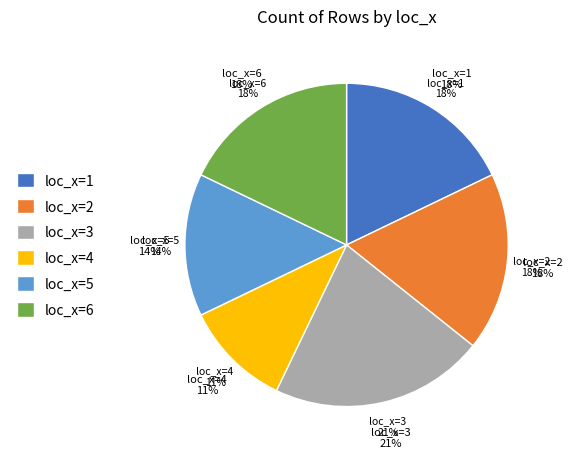

What is the change in value from 1 to 3?

+2